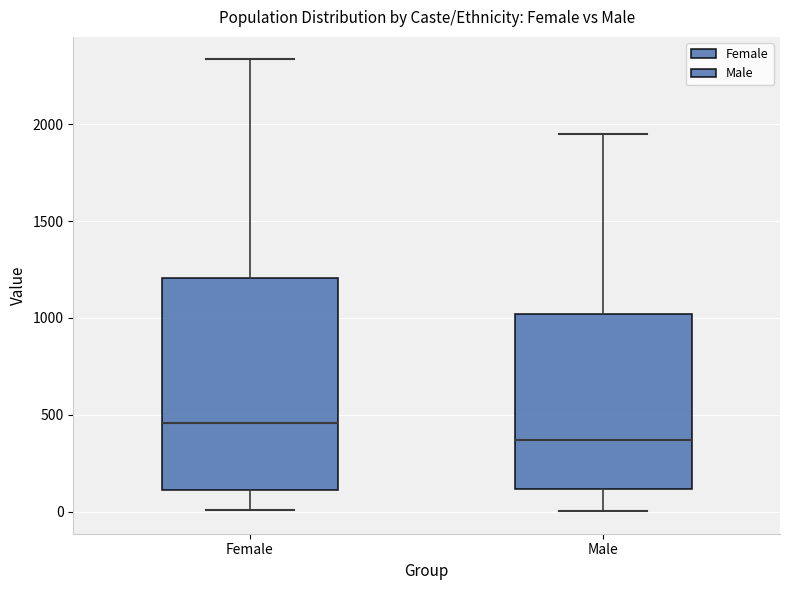

Reading left to right, read every box against the y-axis: the position of its median line, the range the box covers, and the ends of its whiskers. The values are not printed on the chart, so give them approximately, as read against the axis.

Female: median 450, box 100 to 1200, whiskers 0 to 2350
Male: median 350, box 100 to 1000, whiskers 0 to 1950